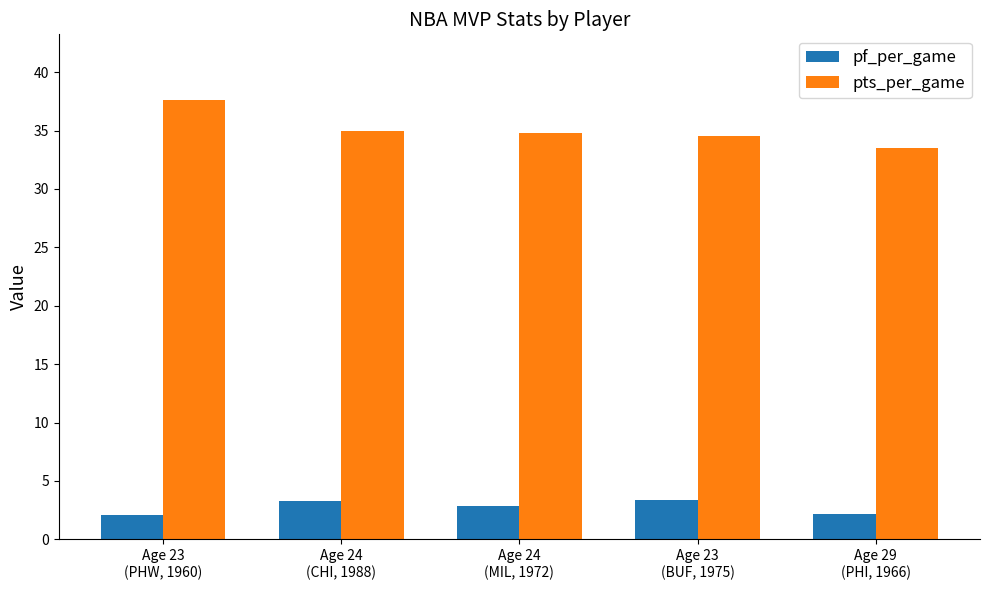

What is the smallest value displayed?

2.1